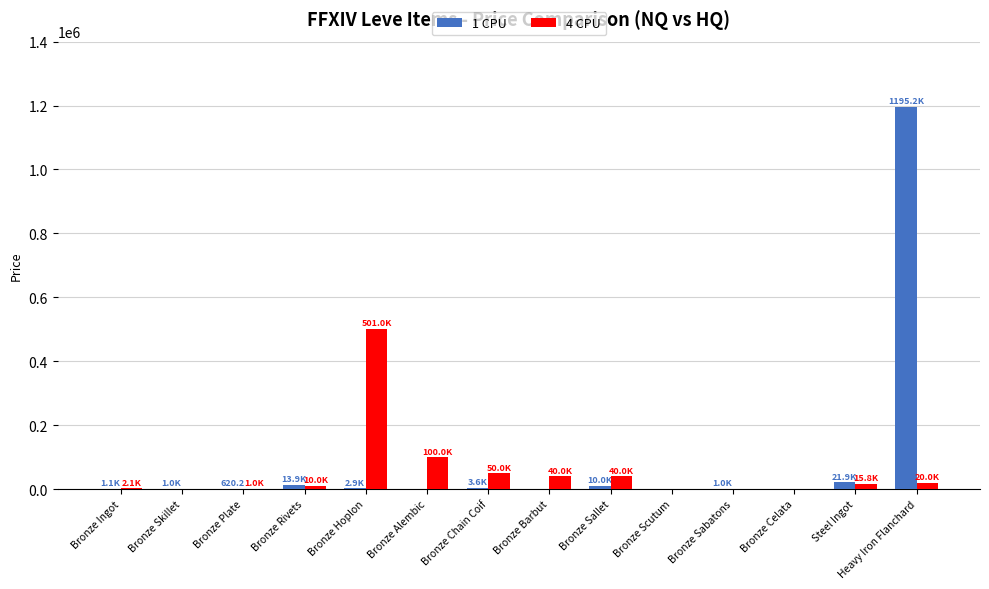

Read the 1 CPU value at Bronze Sabatons.

1000.0